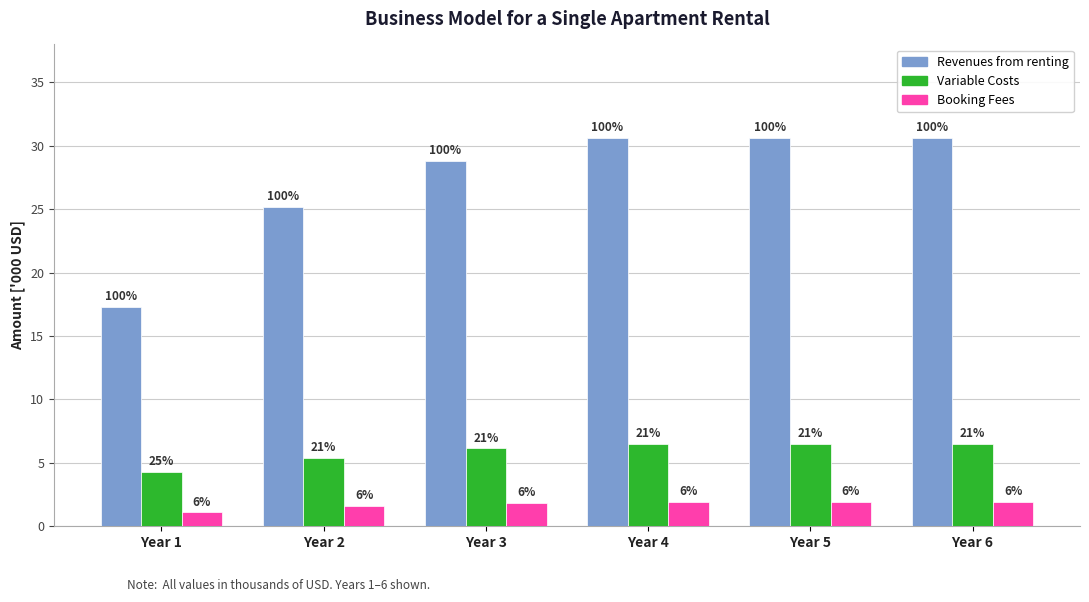

Reading left to right, transcribe all the data shown in this chart.

Revenues from renting: 17.3	25.2	28.8	30.6	30.6	30.6
Variable Costs: 4.3	5.4	6.1	6.5	6.5	6.5
Booking Fees: 1.1	1.6	1.8	1.9	1.9	1.9